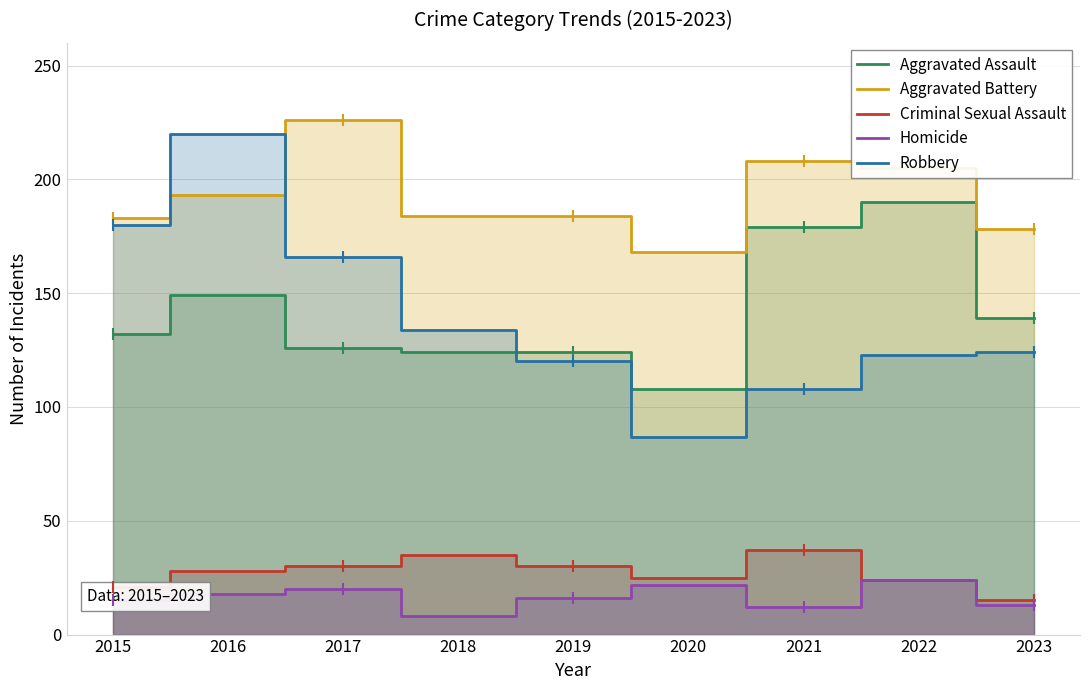

What is the total value across all series at 2017?

568